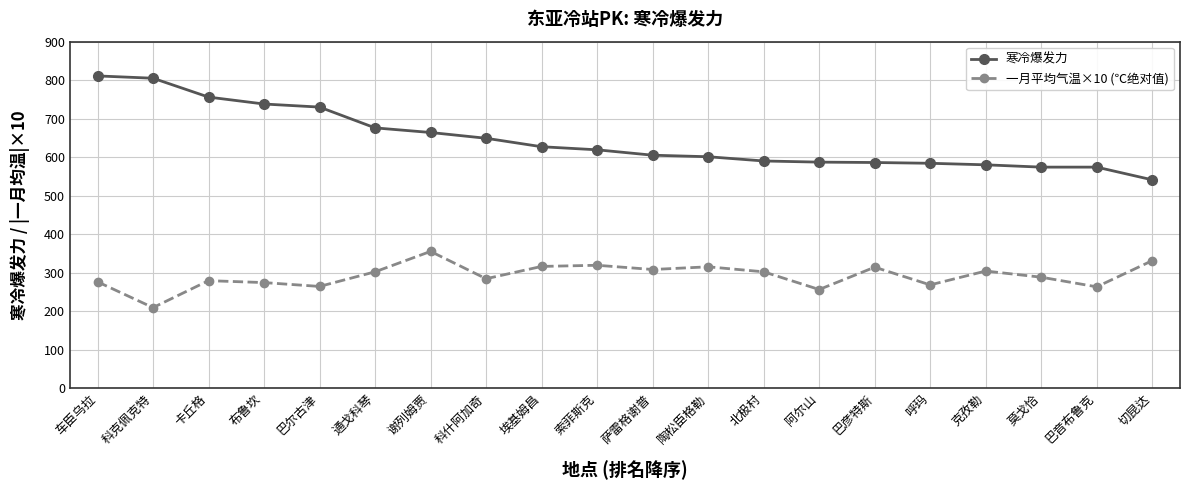

Which category has the highest value in the 一月平均气温×10 (℃绝对值) series?

谢列姆贾